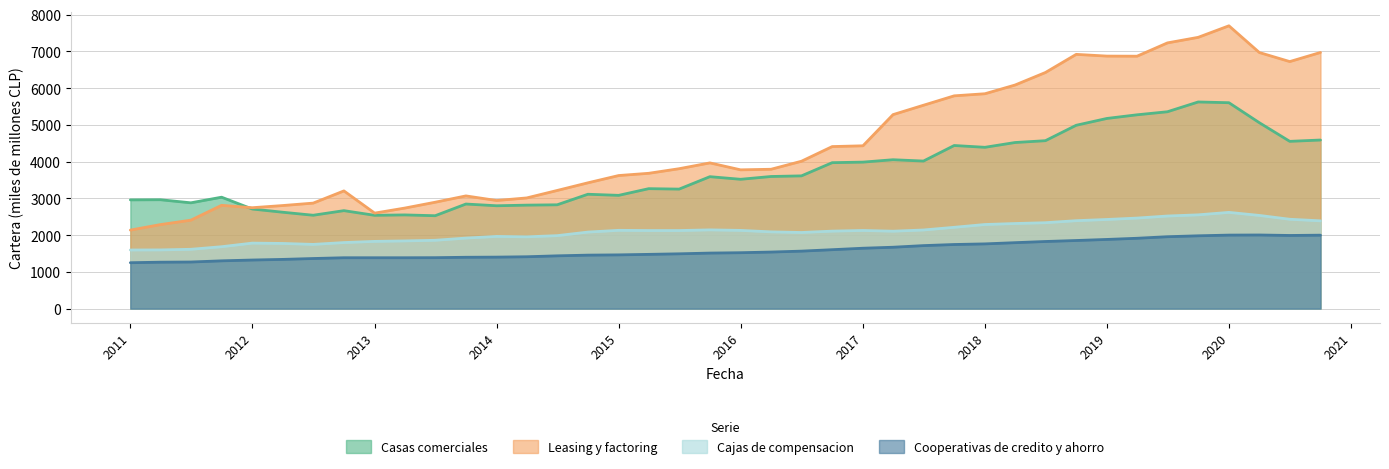

The value of Cooperativas de credito y ahorro at 2014-10-01 is 1455. True or false?

True